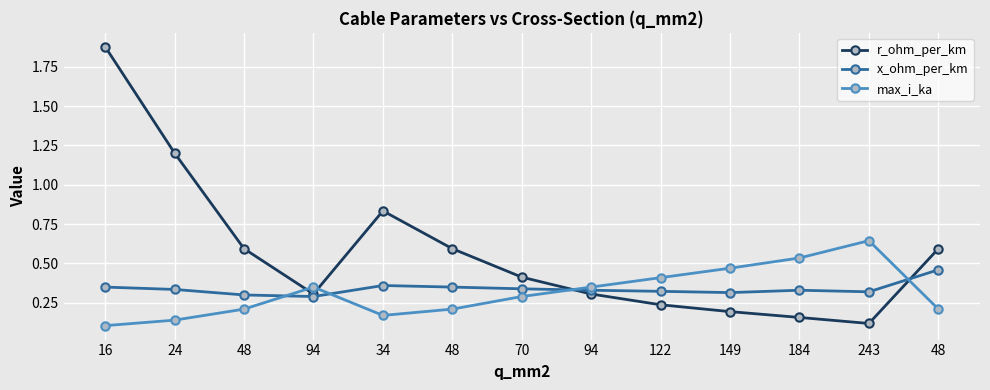

Which category has the highest value in the r_ohm_per_km series?

16